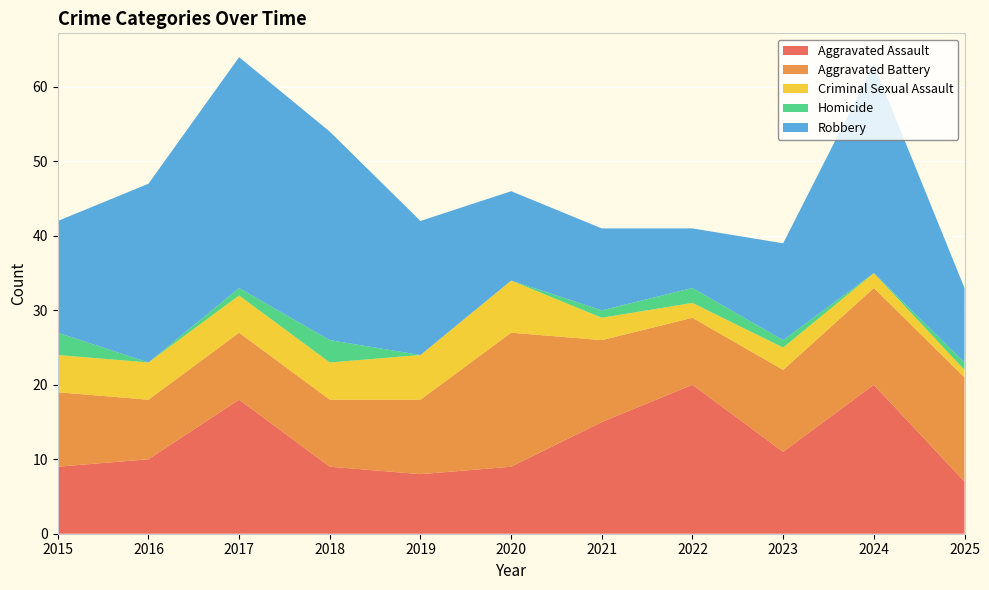

Reading left to right, extract all data points from this chart.

Aggravated Assault: 9	10	18	9	8	9	15	20	11	20	7
Aggravated Battery: 10	8	9	9	10	18	11	9	11	13	14
Criminal Sexual Assault: 5	5	5	5	6	7	3	2	3	2	1
Homicide: 3	0	1	3	0	0	1	2	1	0	1
Robbery: 15	24	31	28	18	12	11	8	13	28	10